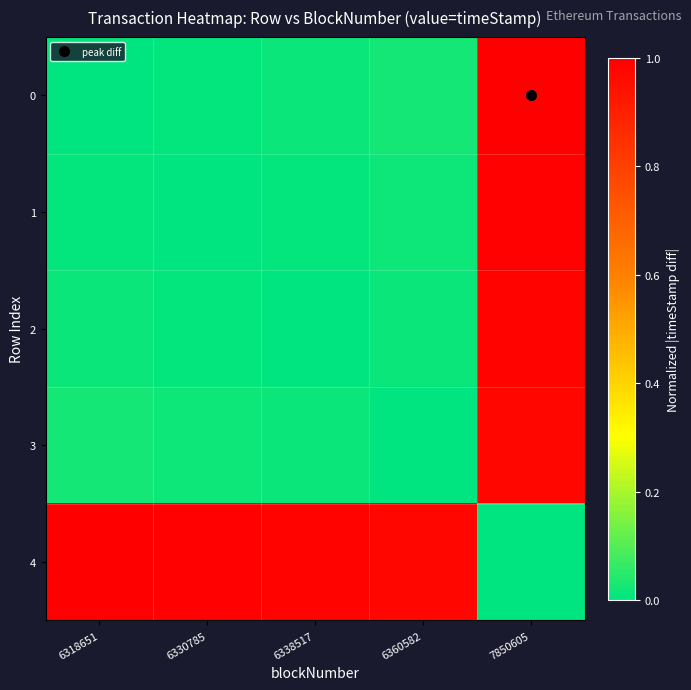

Rank the series by their maximum value, from highest to lowest.

0, 4, 1, 2, 3